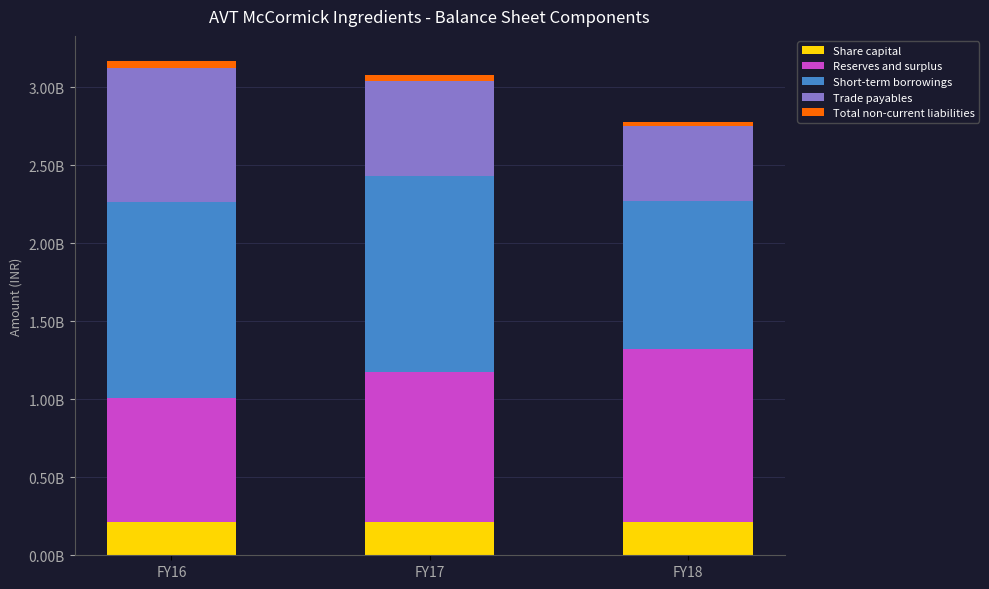

Are the bars grouped side by side (vs. stacked)?

No